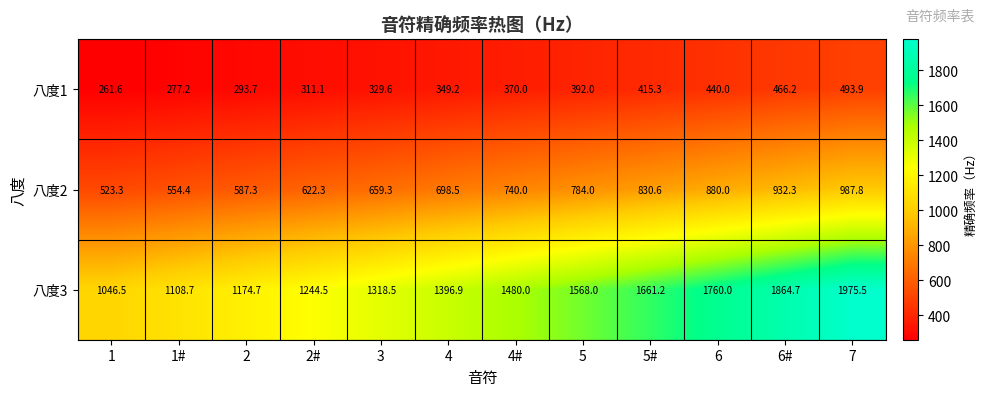

At which label does 八度3 reach its peak?

7